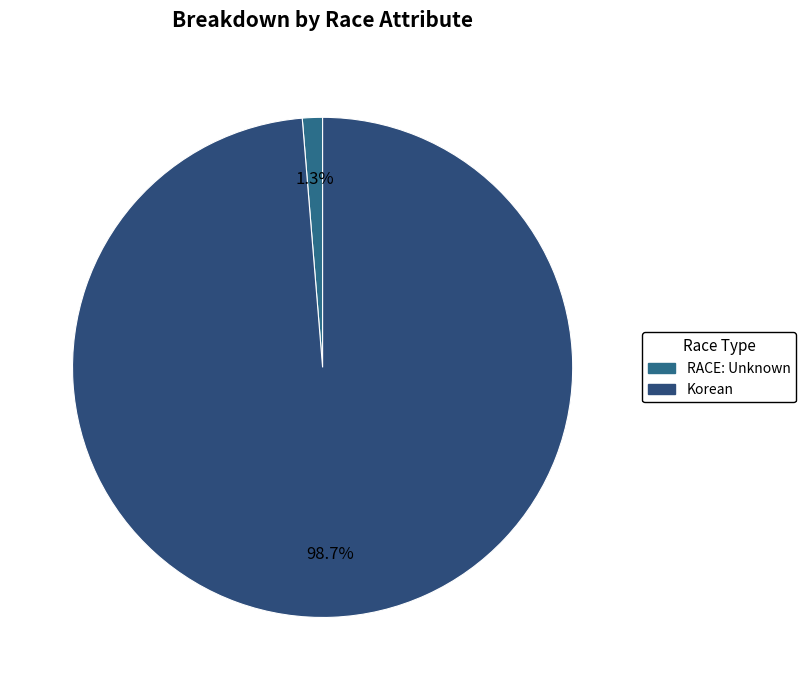

How many segments does this pie chart have?

2